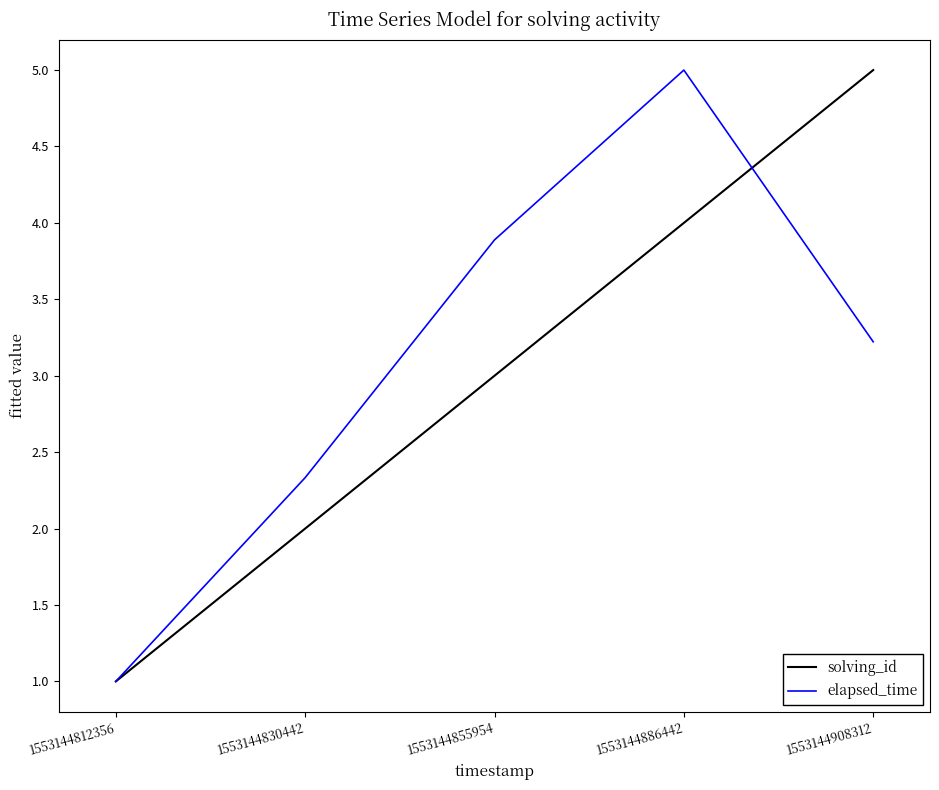

The value of solving_id at 1553144812356 is 0.3. True or false?

False